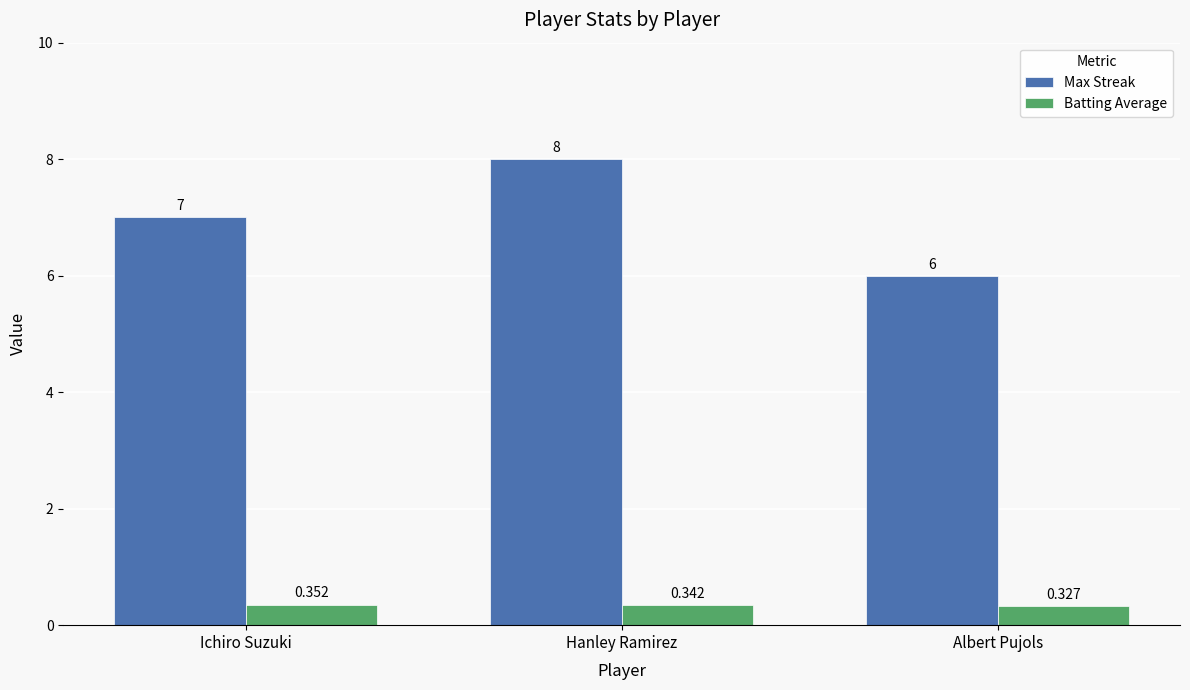

Which category has the highest value in the Max Streak series?

Hanley Ramirez